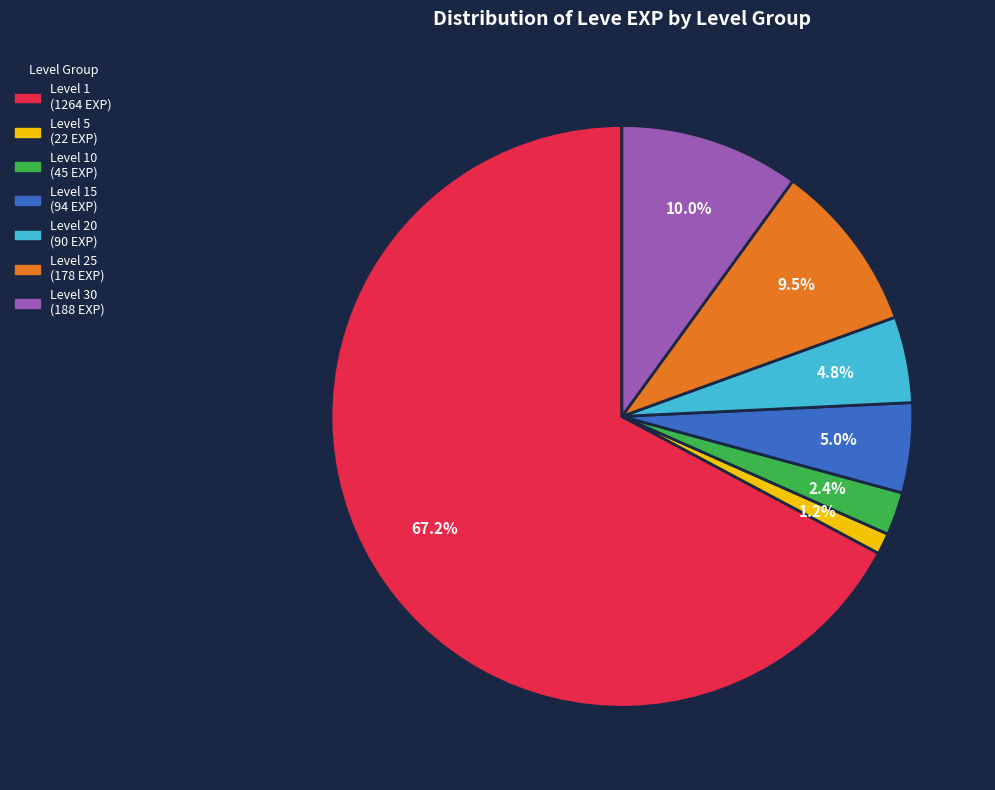

Is there any slice that represents more than half of the pie?

Yes